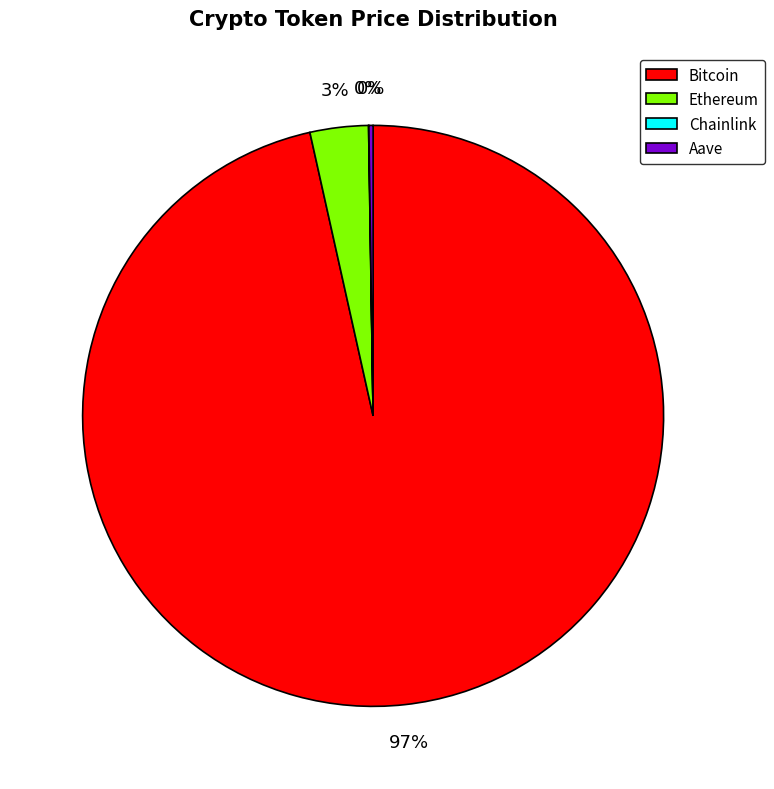

Is it true that Ethereum is 3% of the pie?

True